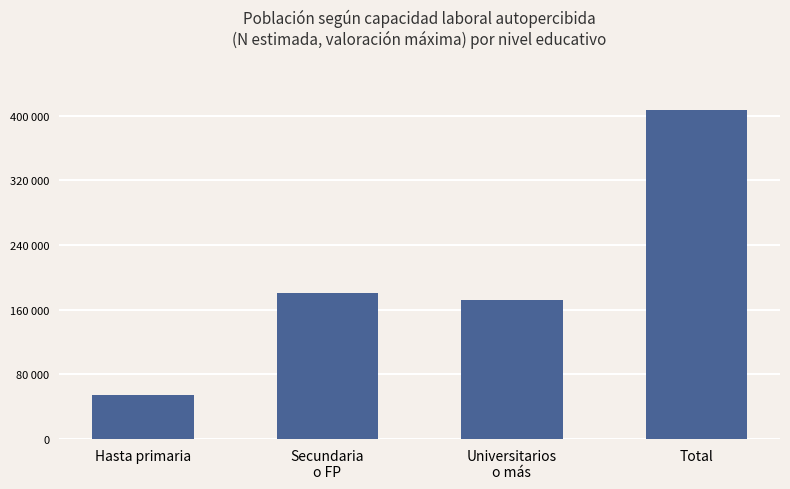

At which label is the value closest to 230654?

Secundaria
o FP